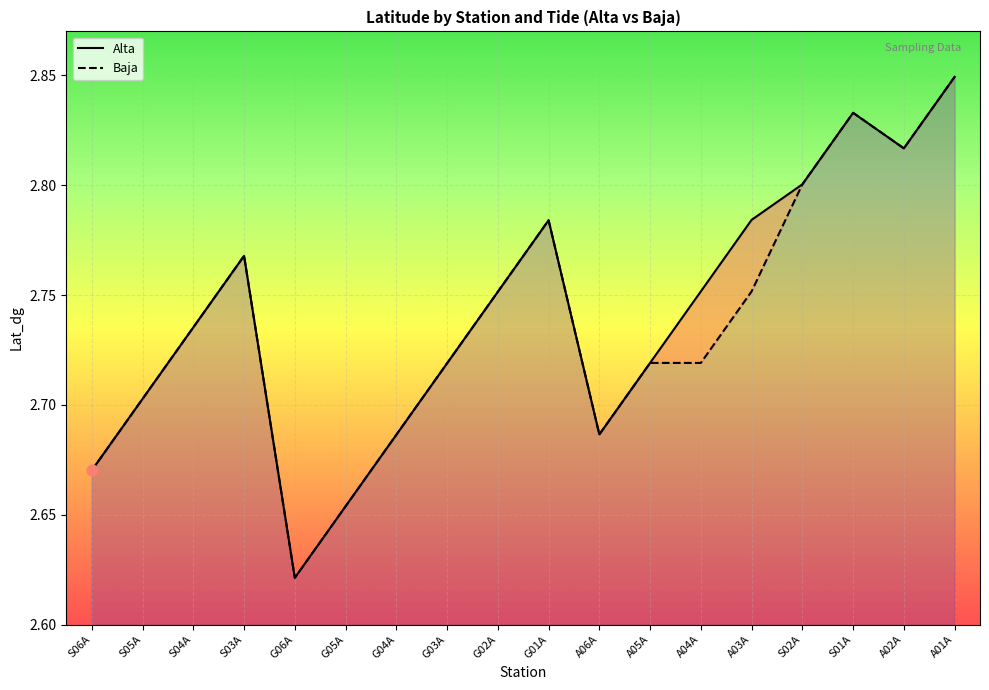

Which series contains the lowest Y value?

Alta